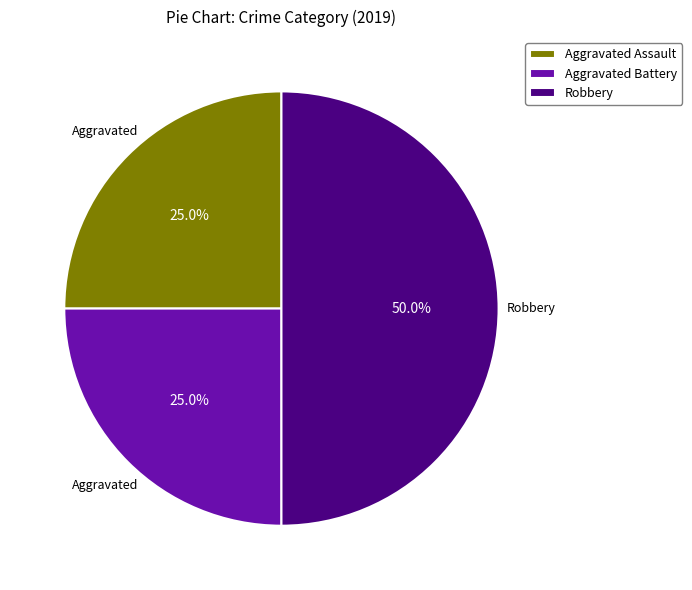

How many segments does this pie chart have?

3